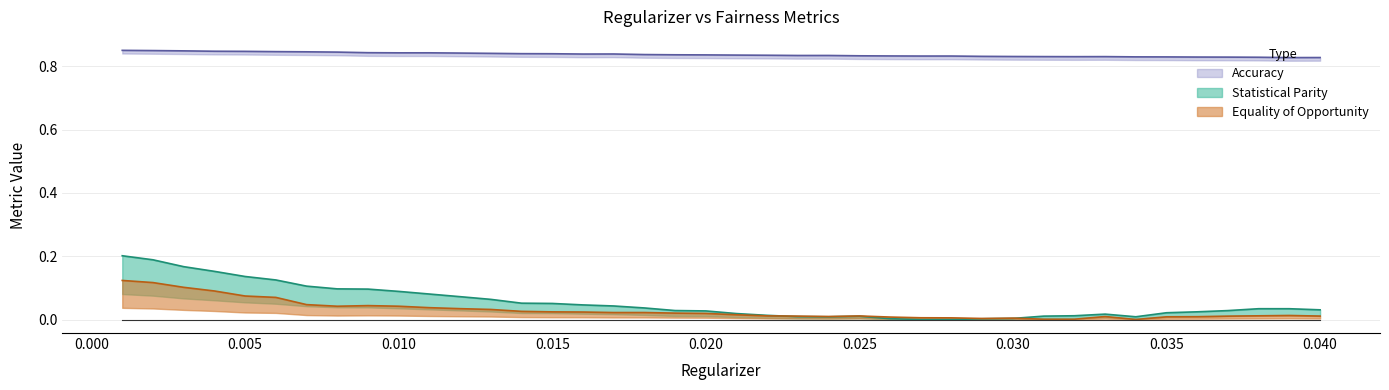

The value of Equality of Opportunity at 0.036 is 0.0. True or false?

True